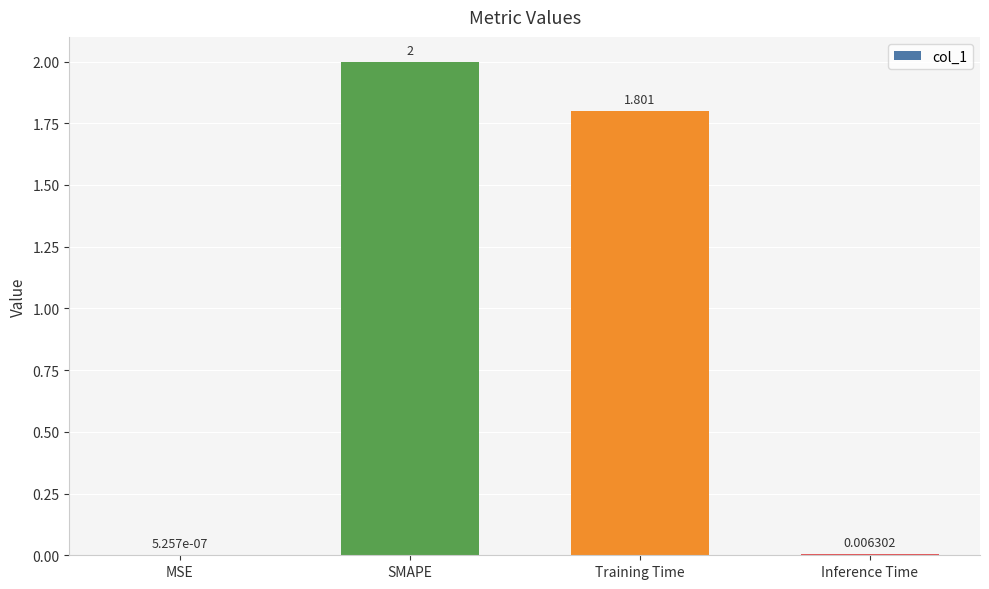

Are the bars horizontal?

No